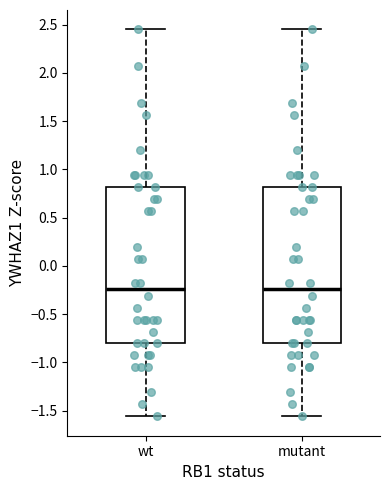

Where does the upper whisker of the box for wt end on the y-axis? The values are not printed on the chart, so give them approximately, as read against the axis.

2.45